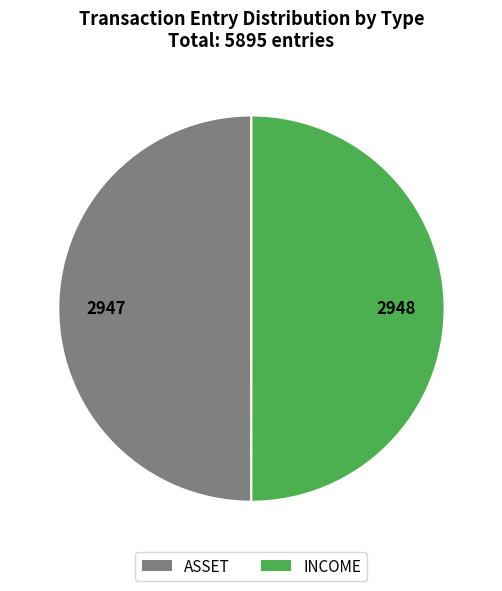

The INCOME slice represents 50% of the pie. True or false?

True